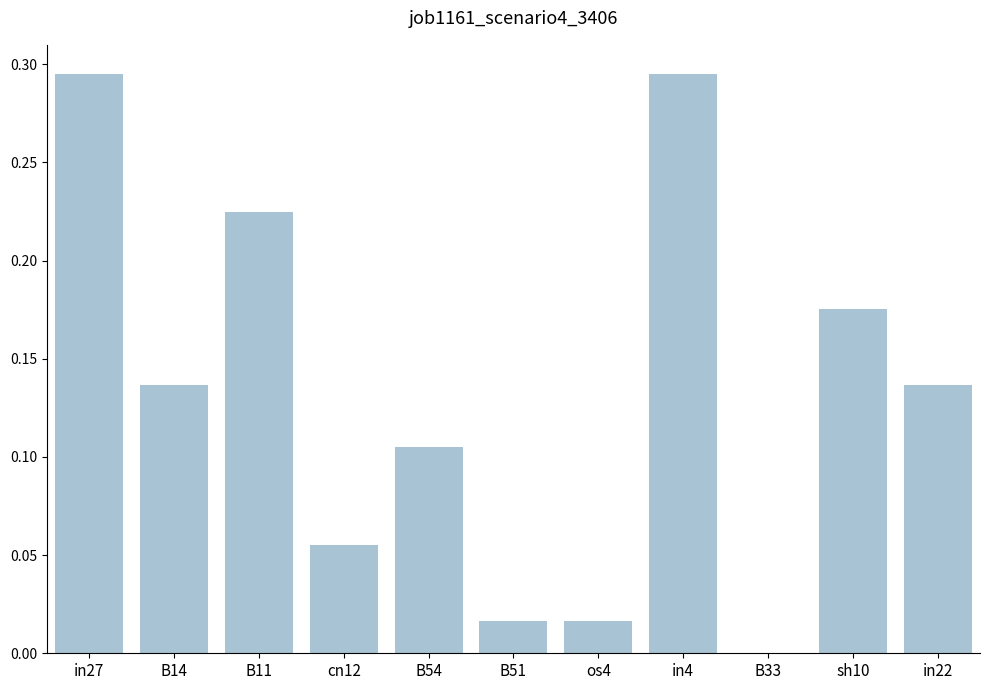

What is the sum of all values?

1.5